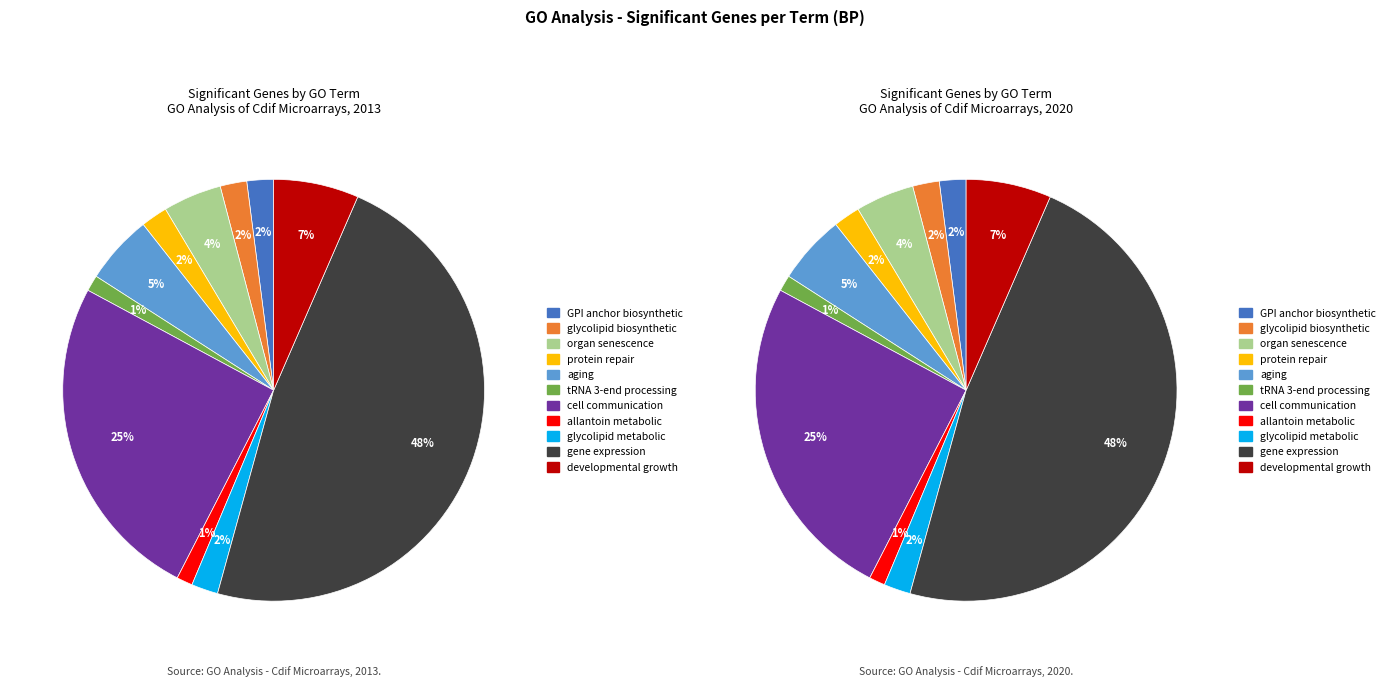

Count the number of slices in the pie.

11